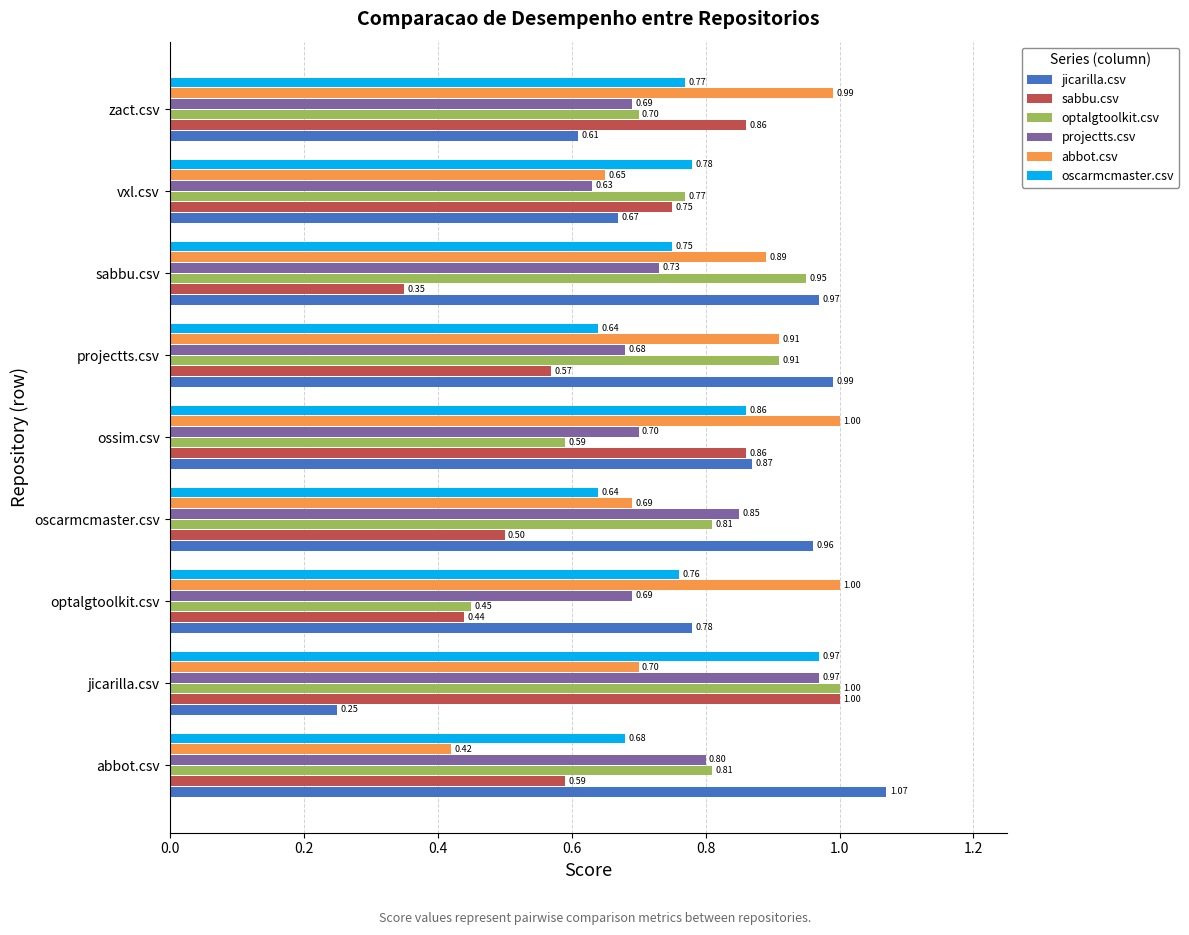

Where is jicarilla.csv nearest to the value 0?

jicarilla.csv